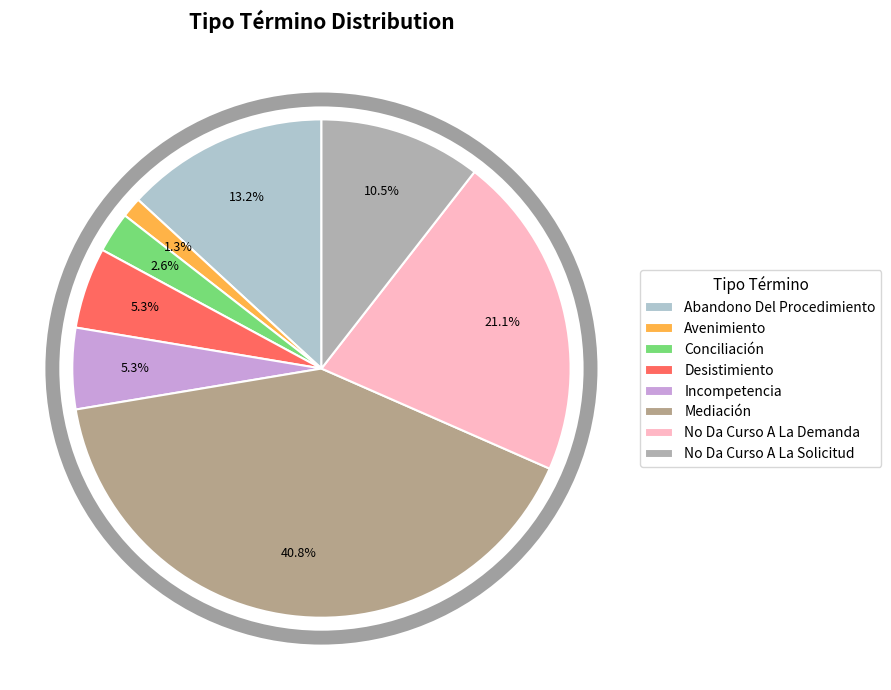

Rank the categories by value from highest to lowest.

Mediación, No Da Curso A La Demanda, Abandono Del Procedimiento, No Da Curso A La Solicitud, Desistimiento, Incompetencia, Conciliación, Avenimiento